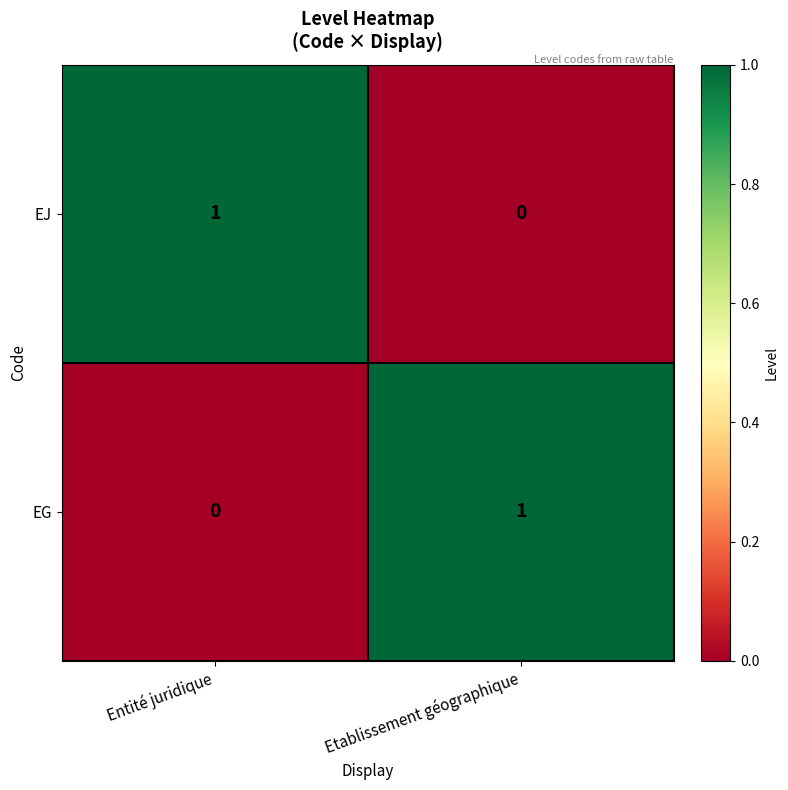

At Entité juridique, list the series in order from smallest to largest.

EG, EJ